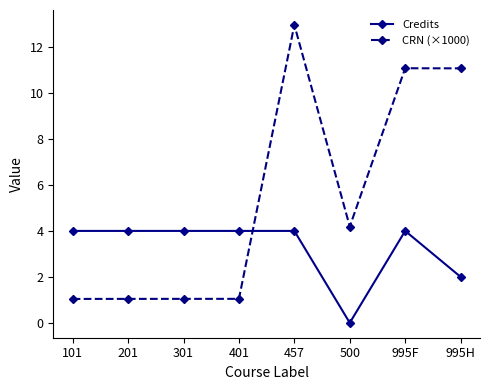

Which series has the widest spread of values?

CRN (×1000)